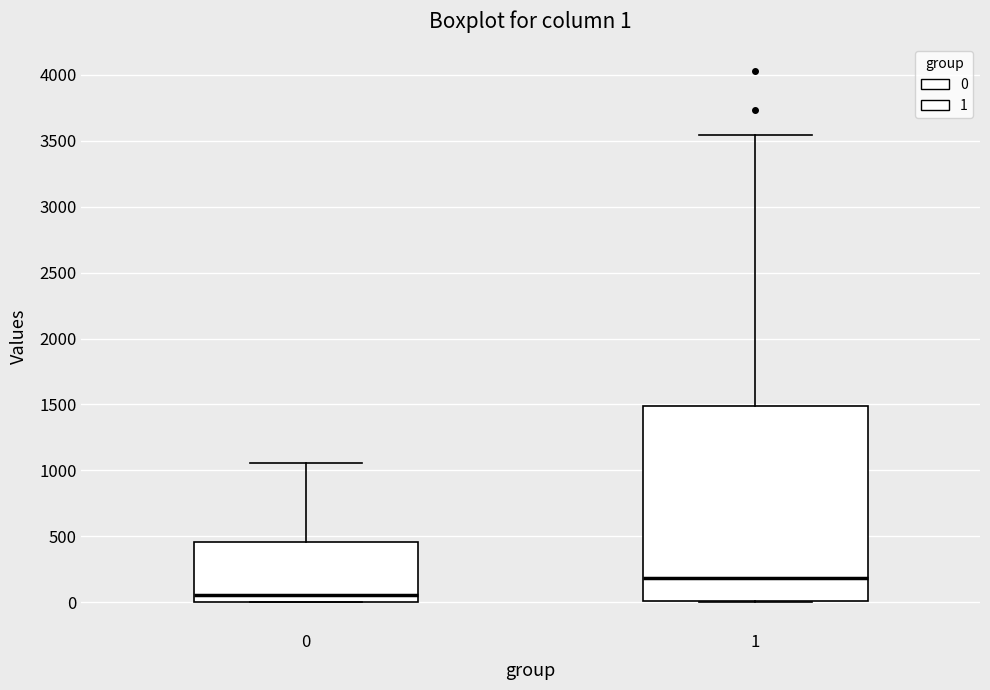

Which box's median line is the highest?

1